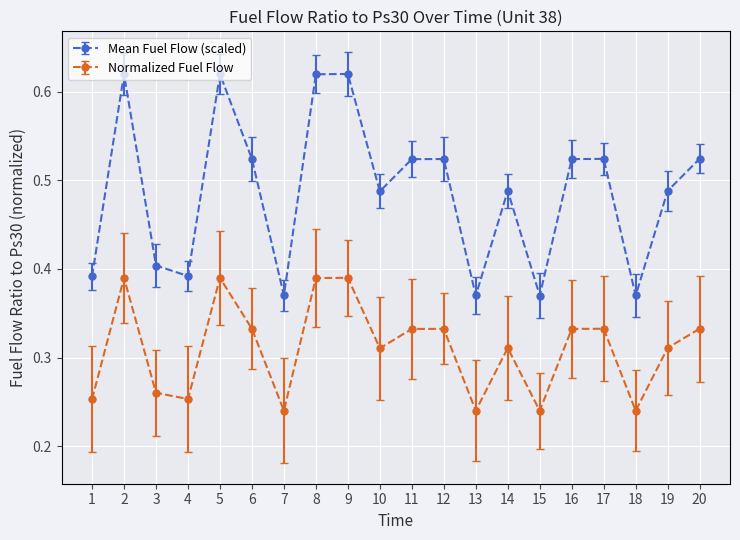

Which series has the largest total across all categories?

Mean Fuel Flow (scaled)